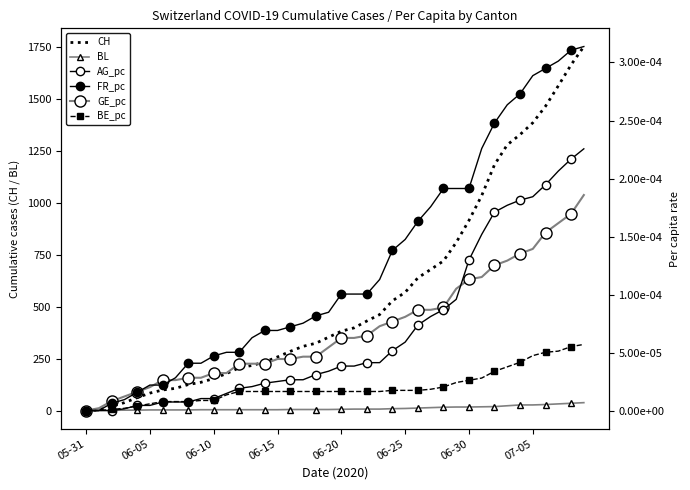

At how many categories does at least one series exceed 420?

18